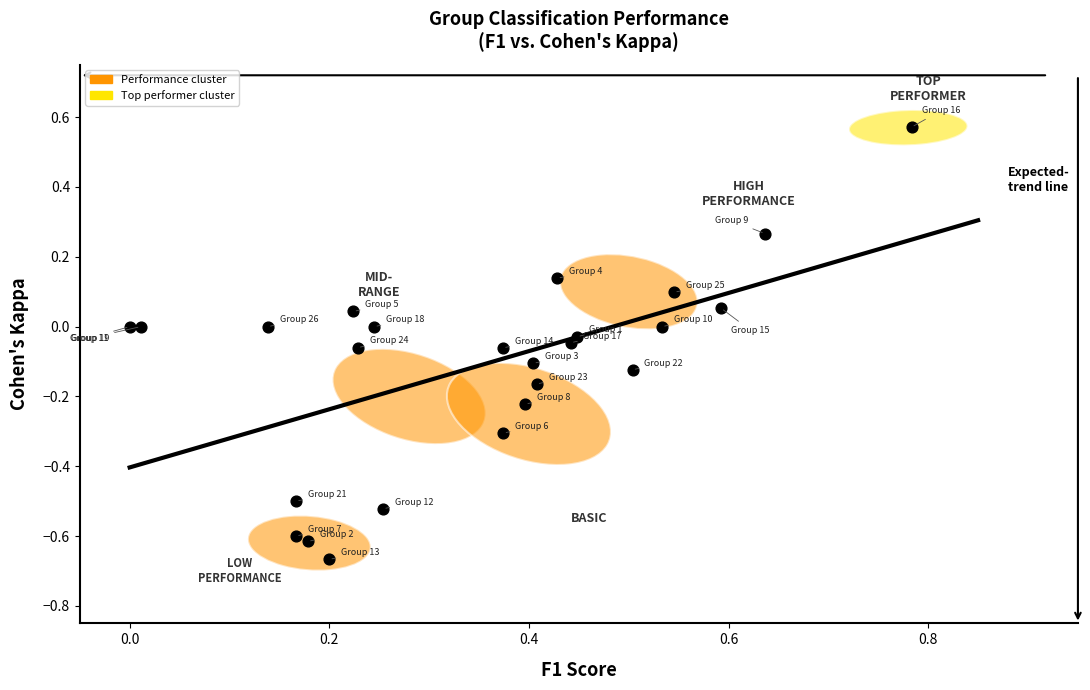

What is the range of X values (max minus min)?

0.8